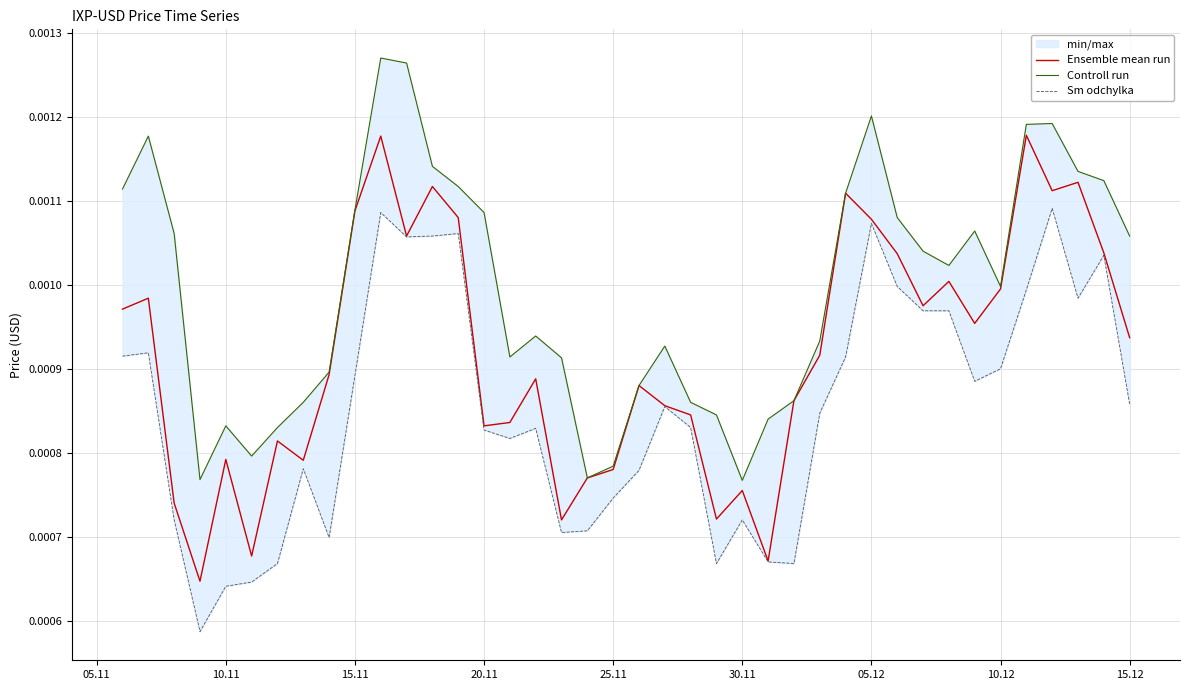

The Sm odchylka series shows 0.0 at 10.11. True or false?

False